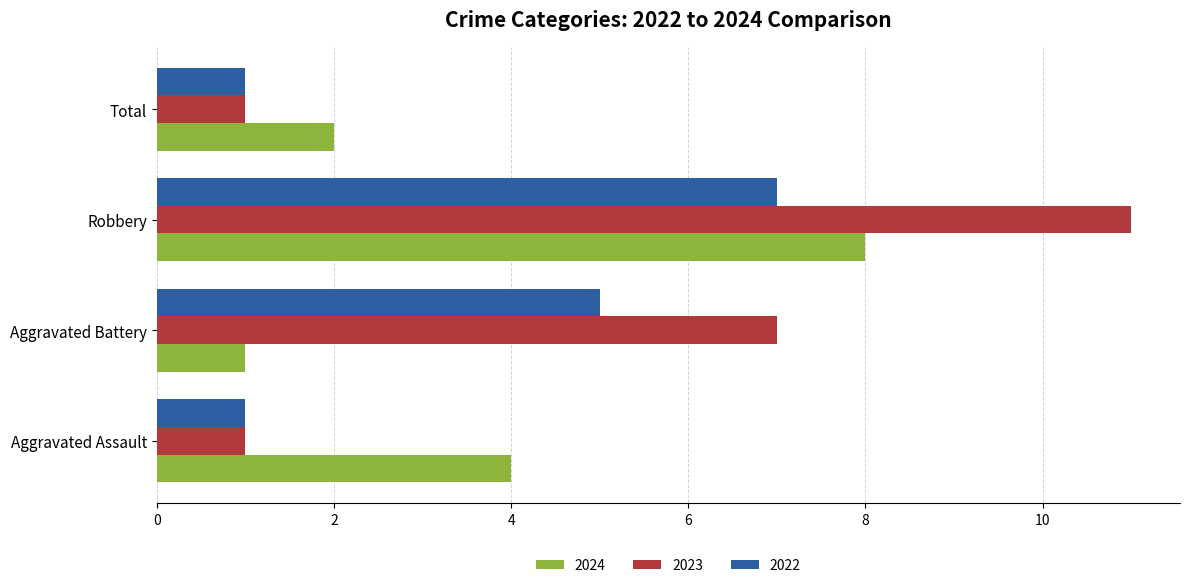

Count the 2024 values in the range 2 to 8.

3